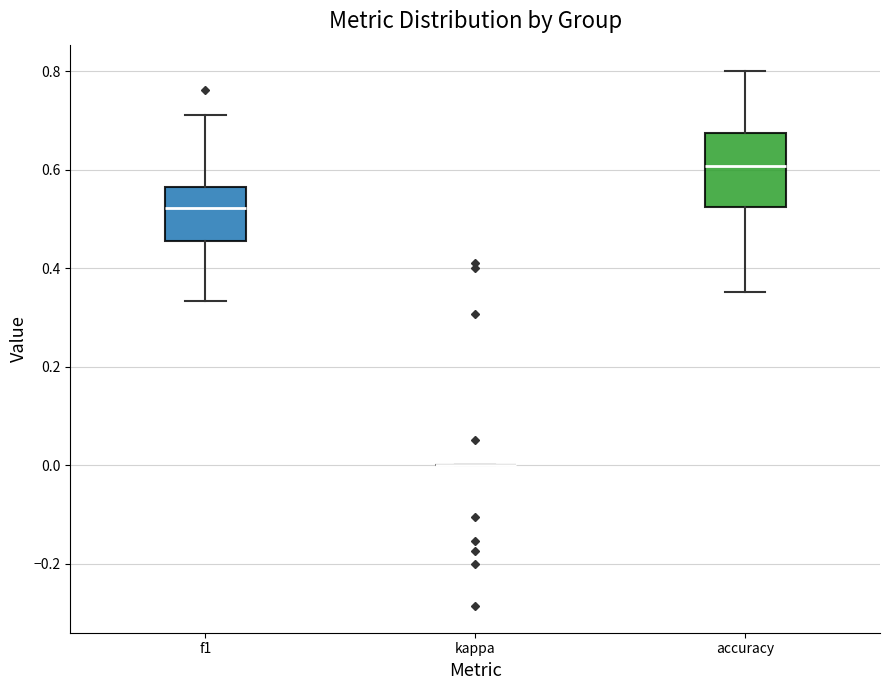

Reading left to right, transcribe this box plot: for each box, give where its median line is, the range the box spans, and where its two whiskers end, as read against the y-axis. The values are not printed on the chart, so give them approximately, as read against the axis.

f1: median 0.52, box 0.46 to 0.56, whiskers 0.34 to 0.72
kappa: box collapsed to a line at 0.00, whiskers 0.00 to 0.00
accuracy: median 0.60, box 0.52 to 0.68, whiskers 0.36 to 0.80